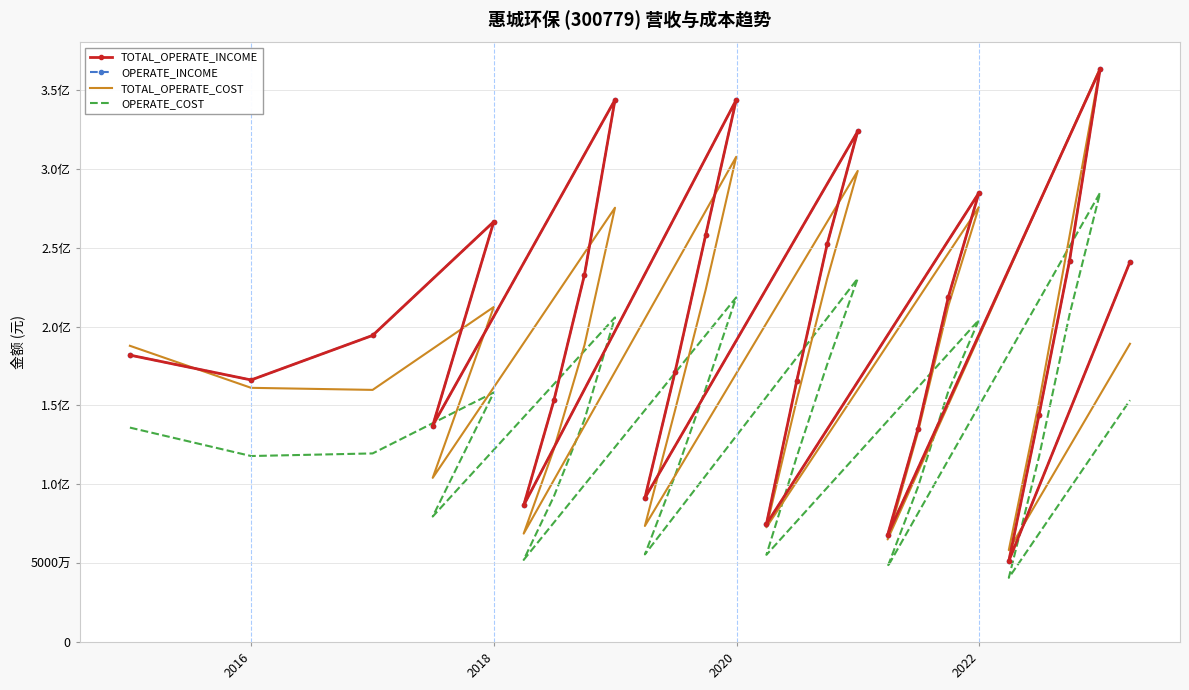

In TOTAL_OPERATE_INCOME, how many points are lower than both neighbors (excluding endpoints)?

7